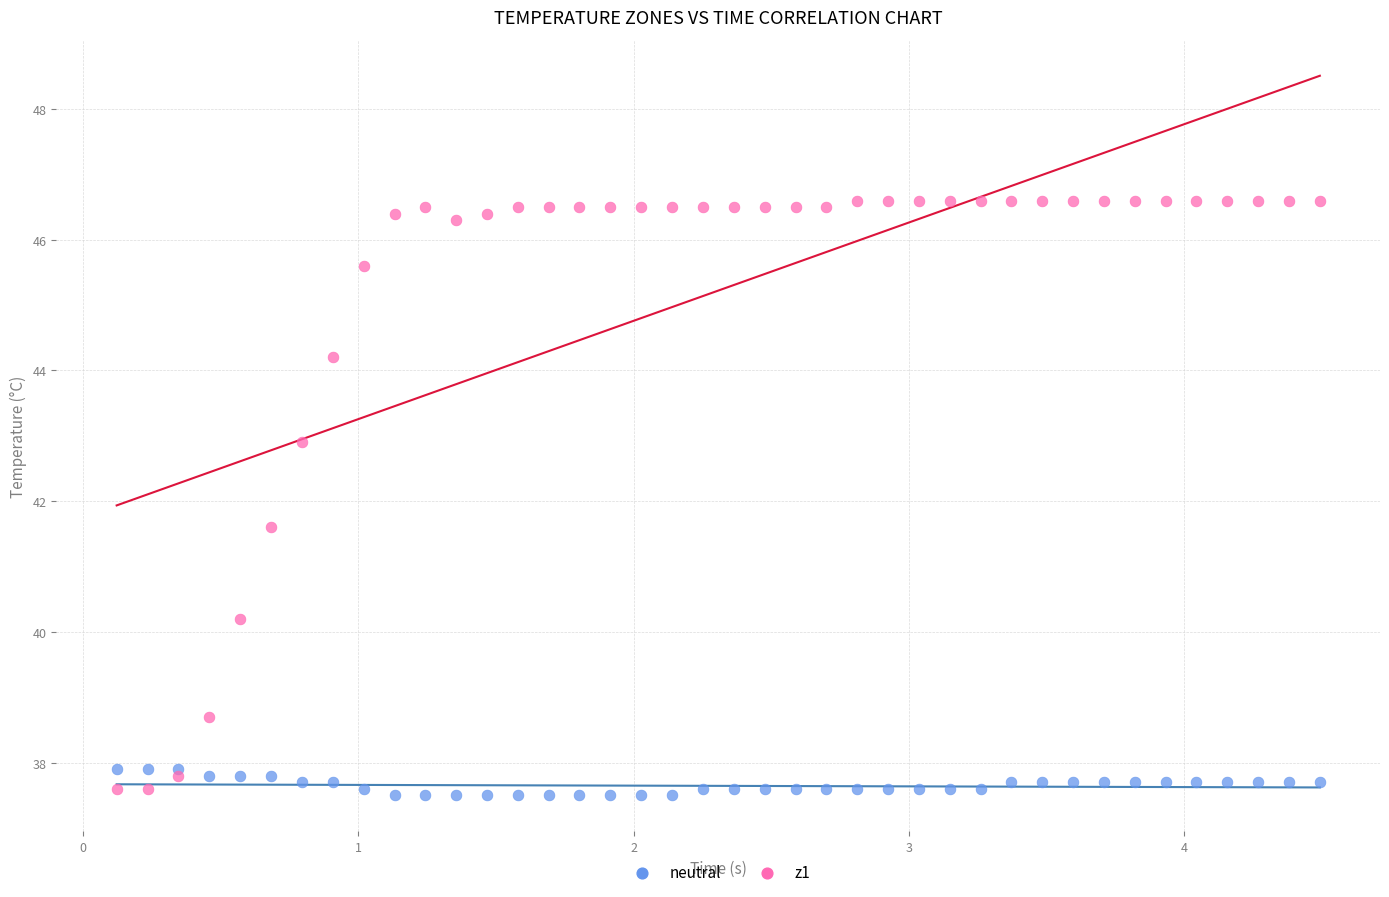

Across all series, what Y value is closest to 42?

41.6